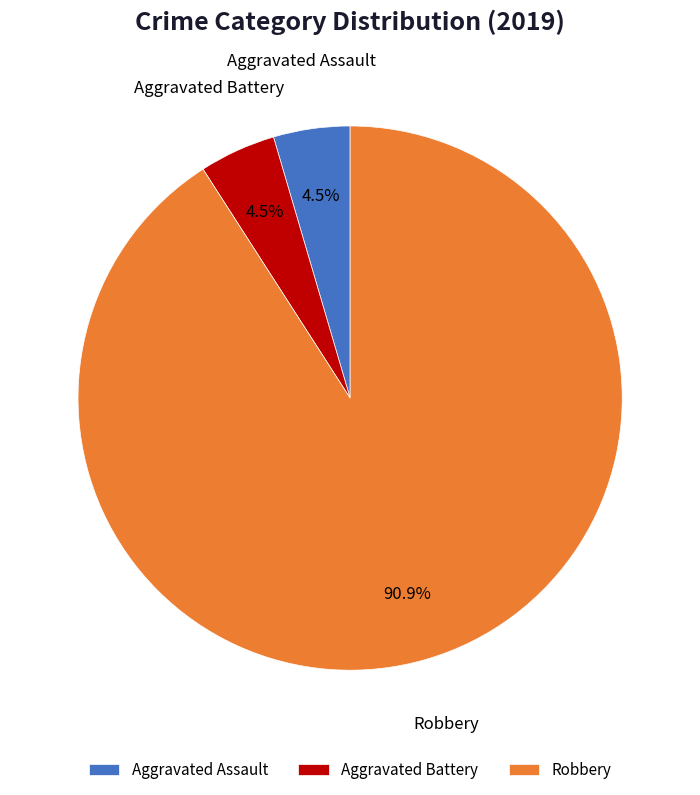

Which has a higher value, Robbery or Aggravated Assault?

Robbery